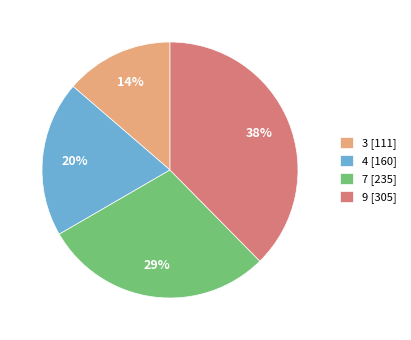

Which category has the biggest portion of the pie?

9